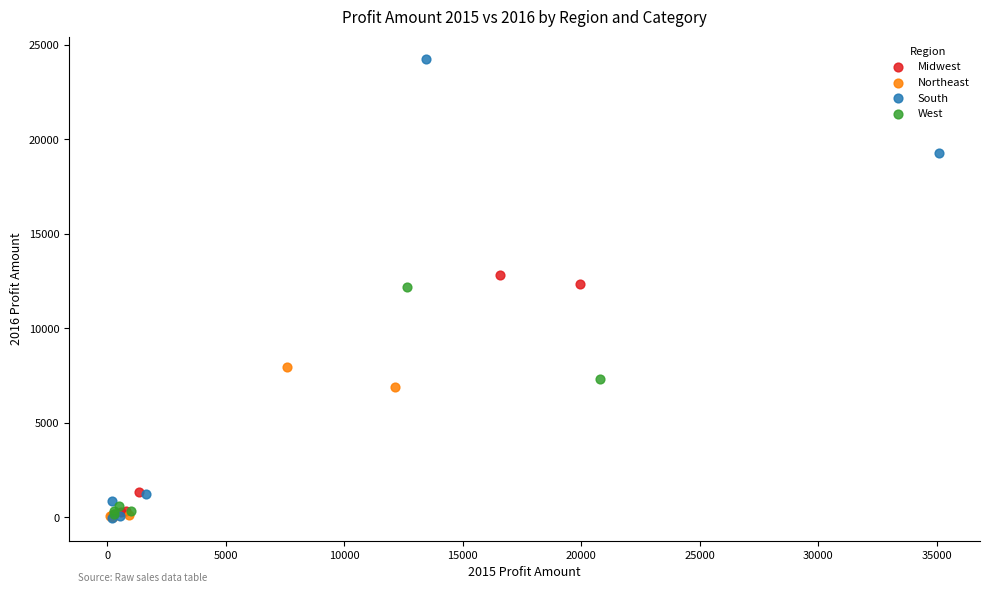

Which series contains the highest Y value?

South